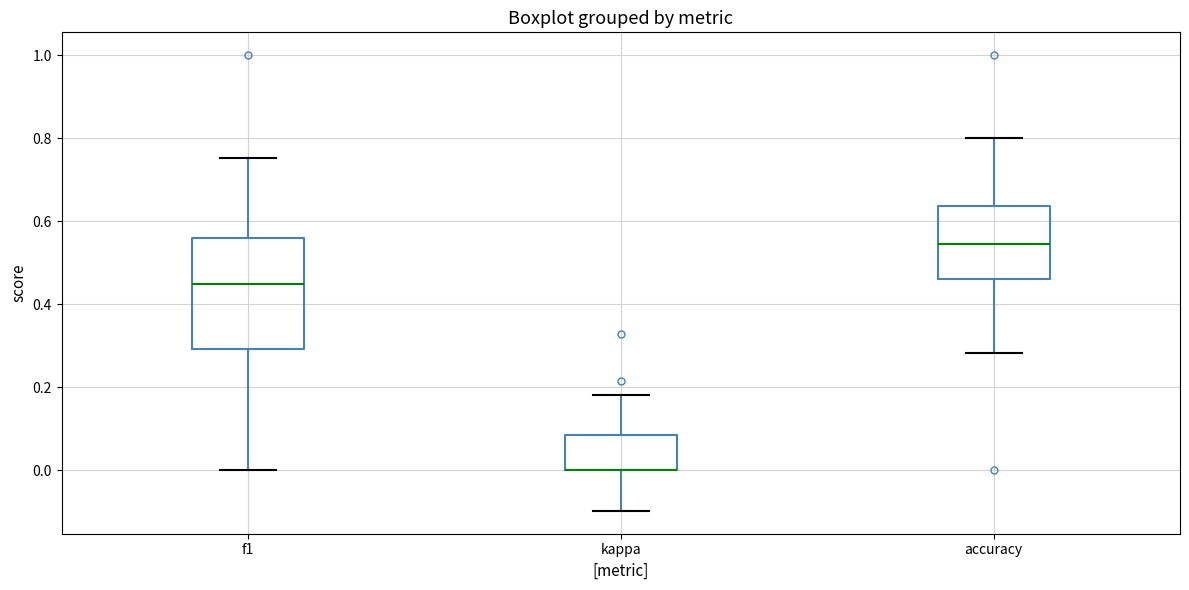

Where does the median line of the box for f1 sit on the y-axis? The values are not printed on the chart, so give them approximately, as read against the axis.

0.46